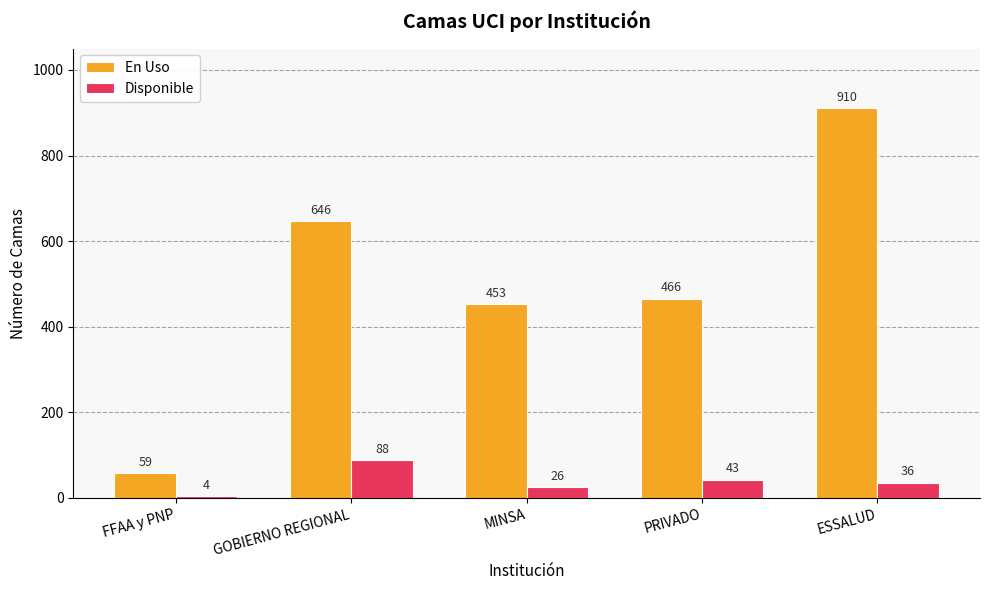

True or false: Disponible has a value of 36 at ESSALUD.

True